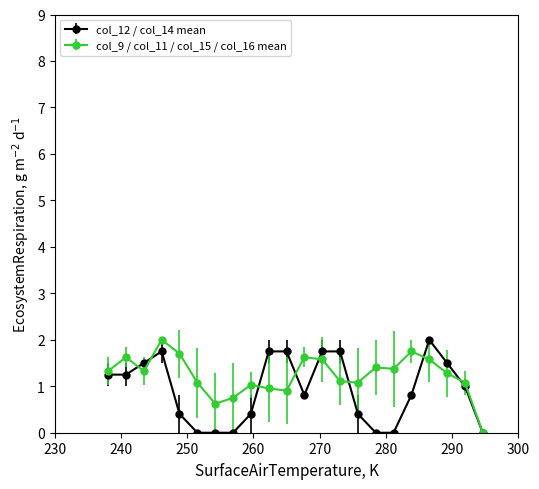

True or false: col_9 / col_11 / col_15 / col_16 mean has more than 2 interior local peaks.

True